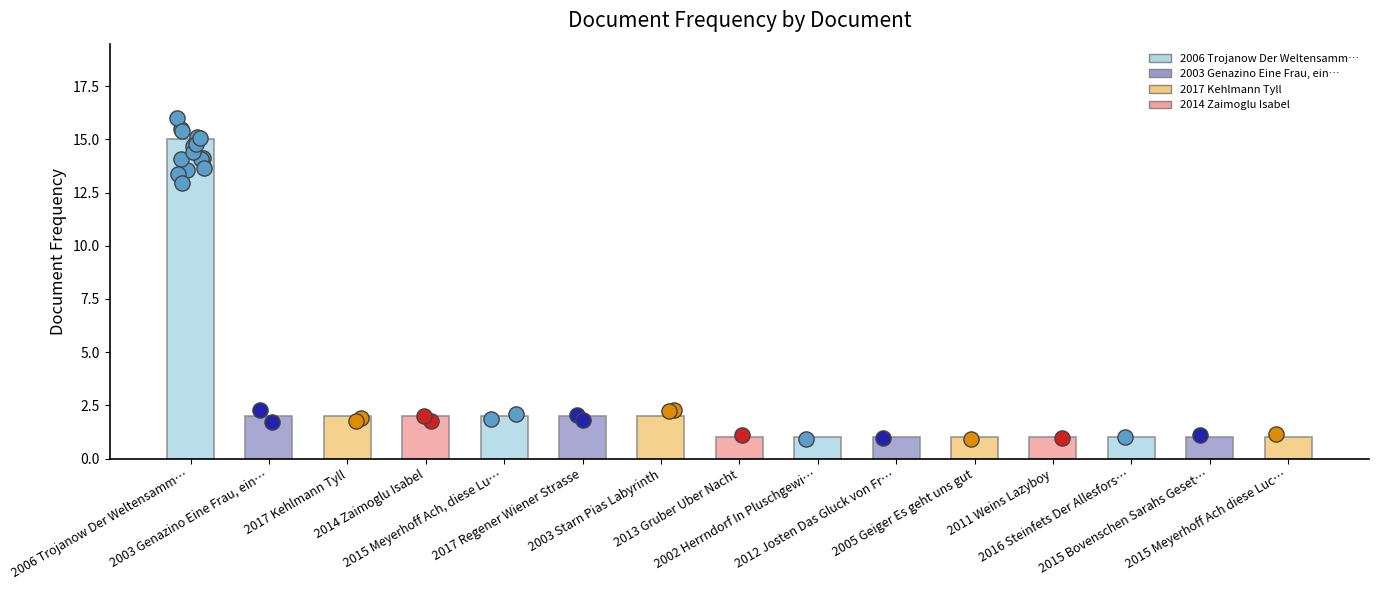

Approximately how many times larger is the value at 2015 Meyerhoff Ach, diese Lu… compared to 2005 Geiger Es geht uns gut?

2.0